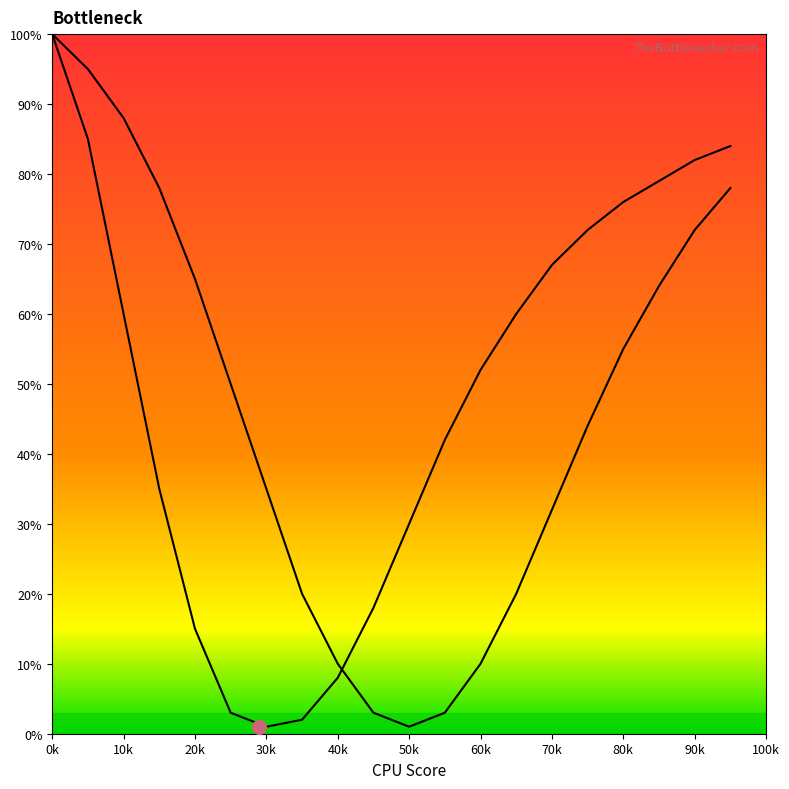

What is the sum of the curve1 values at 70 and 25?

70